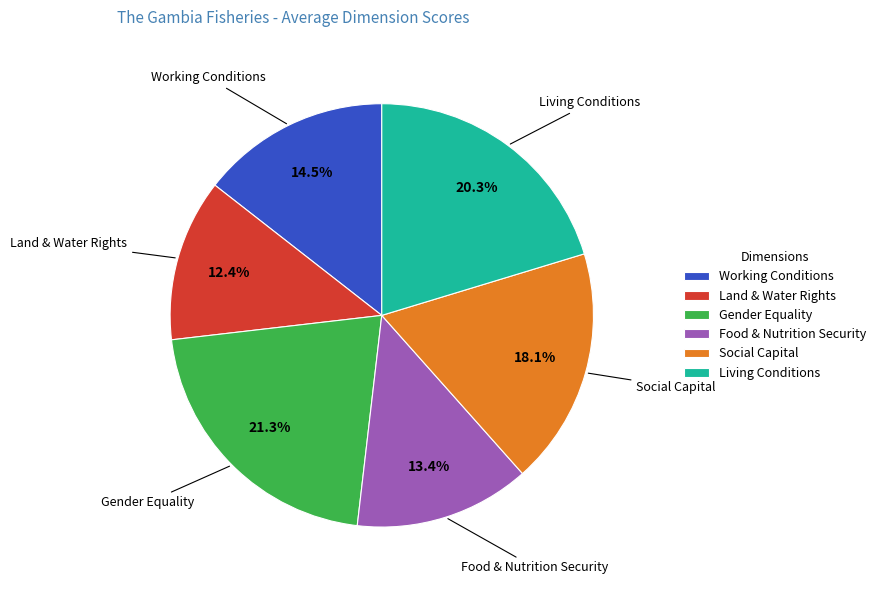

Which category has the biggest portion of the pie?

Gender Equality